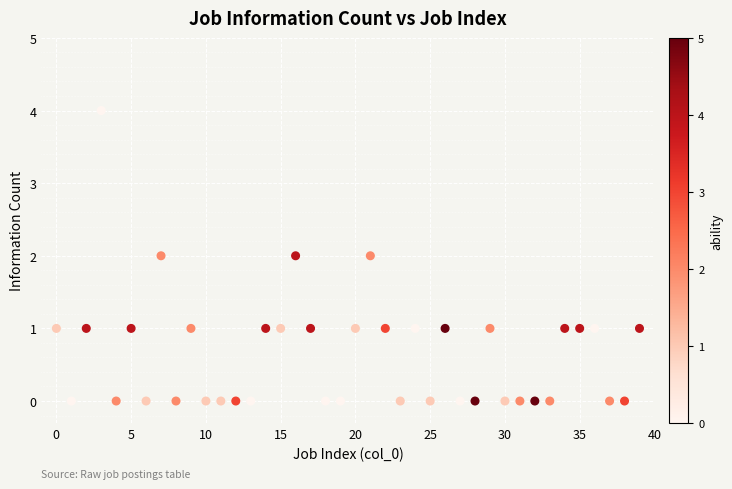

What is the range of Y values (max minus min)?

4